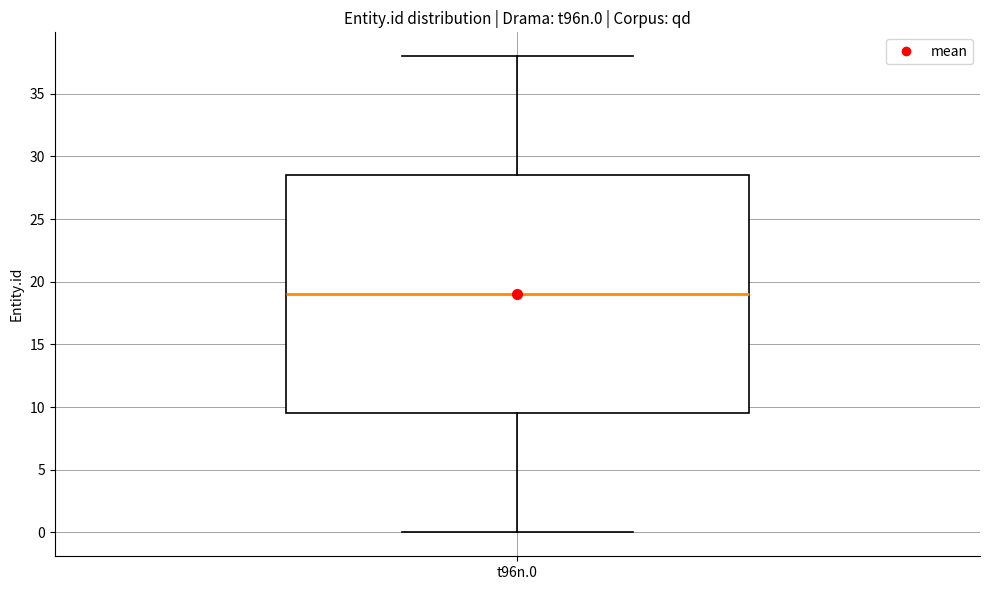

Where does the lower whisker of the box for t96n.0 end on the y-axis? The values are not printed on the chart, so give them approximately, as read against the axis.

0.0